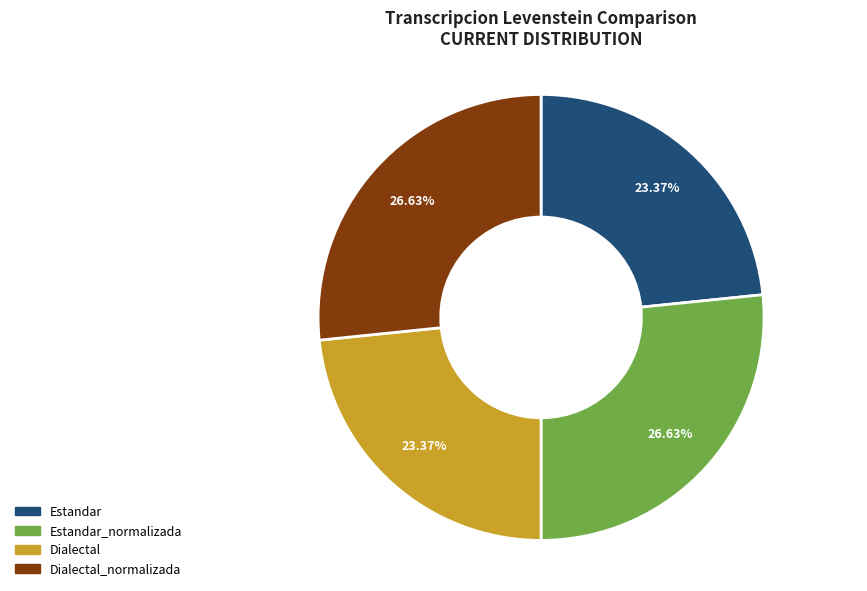

True or false: Estandar accounts for 23% of the total.

True